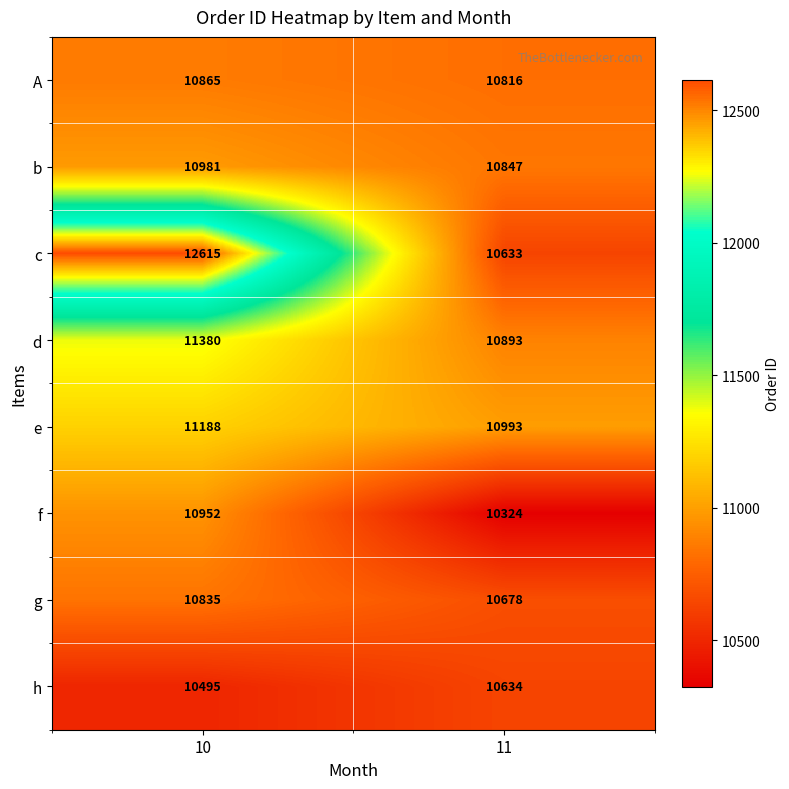

Rank the series by their maximum value, from lowest to highest.

h, g, A, f, b, e, d, c